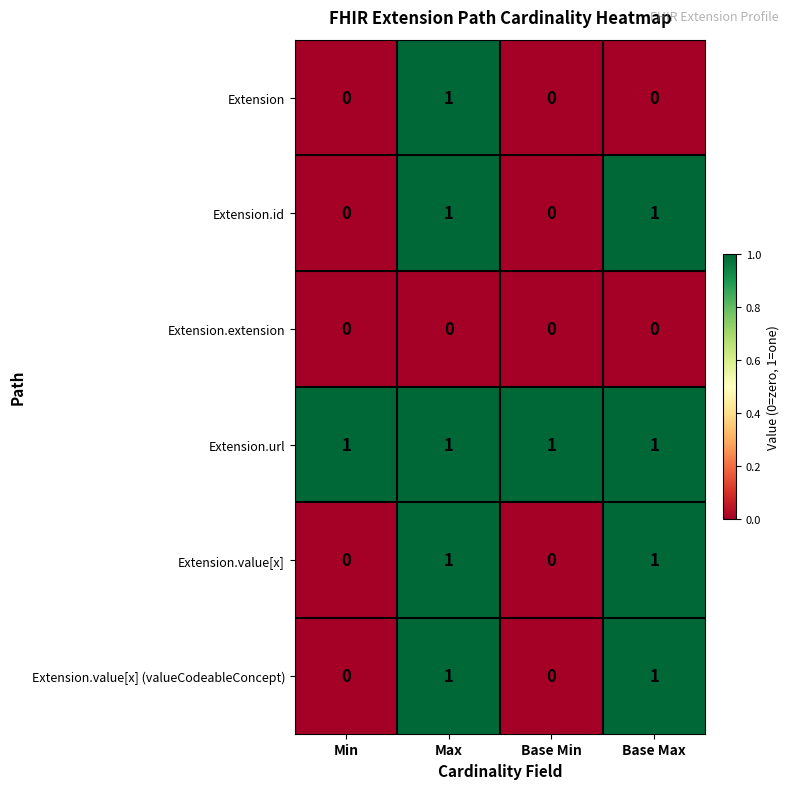

Is it true that Extension.value[x] (valueCodeableConcept) equals 1 at Base Max?

True